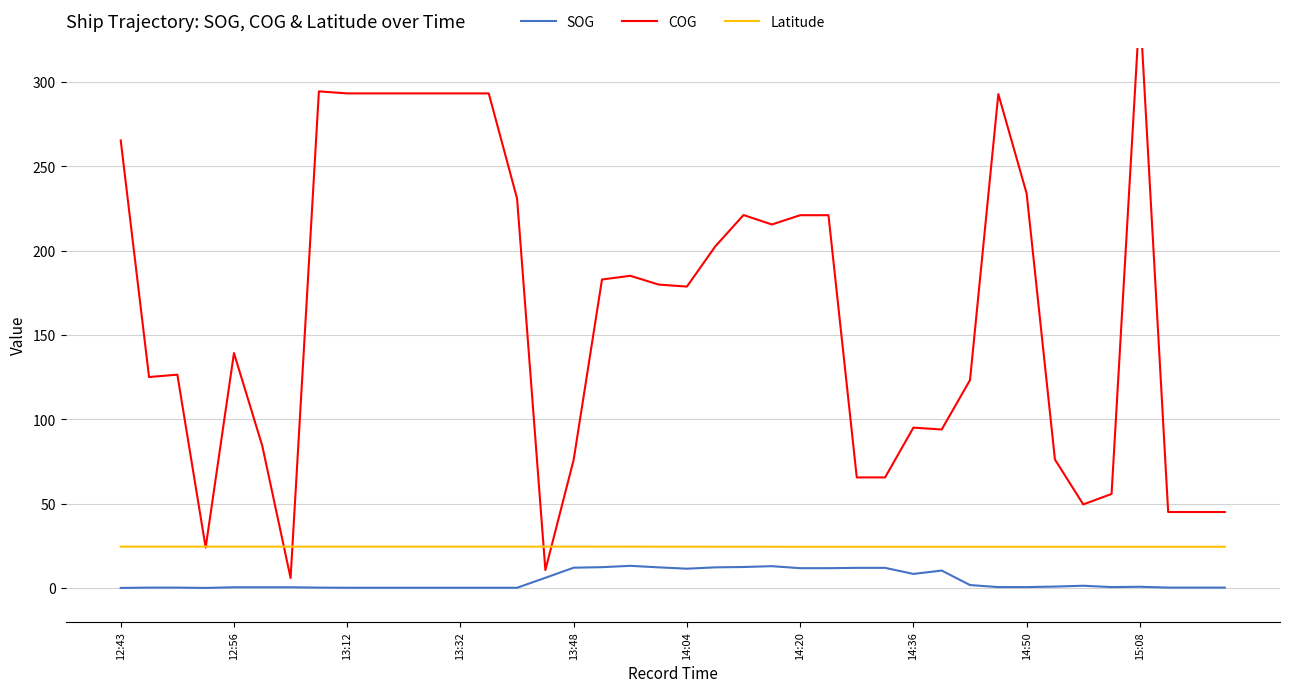

Does the chart display data point markers on the line(s)?

No